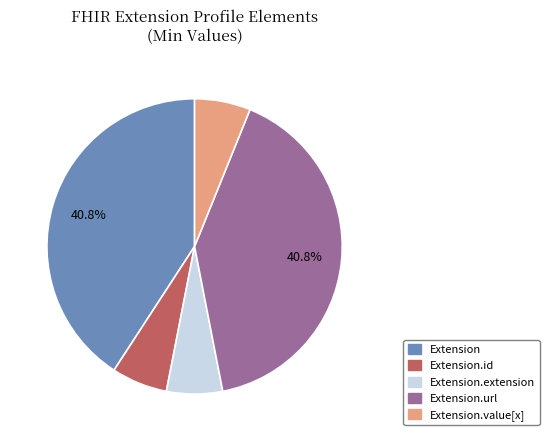

What portion of the pie excludes Extension.url?

59.2%